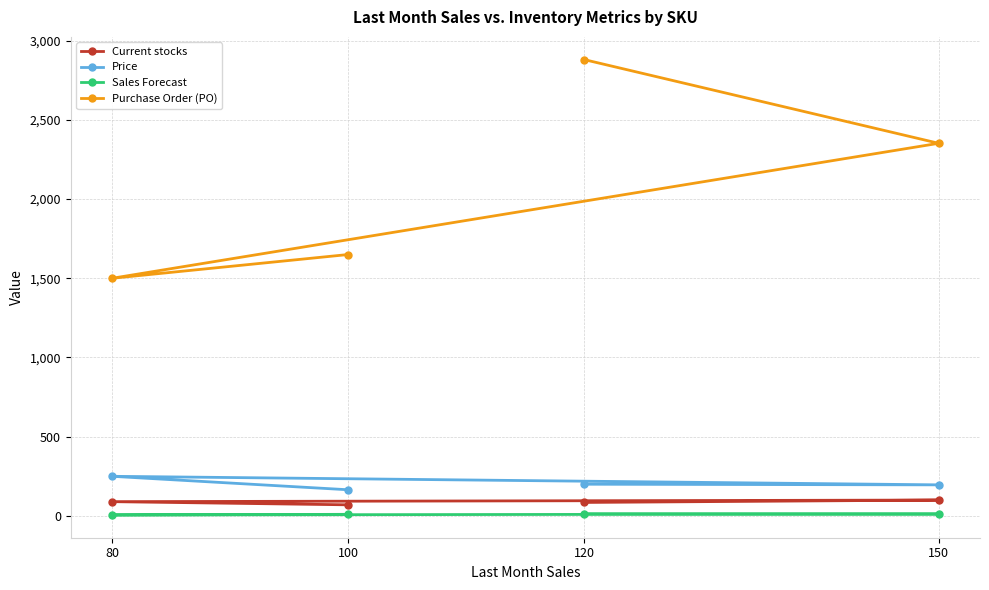

Rank the categories by Current stocks value from lowest to highest.

100, 120, 80, 150